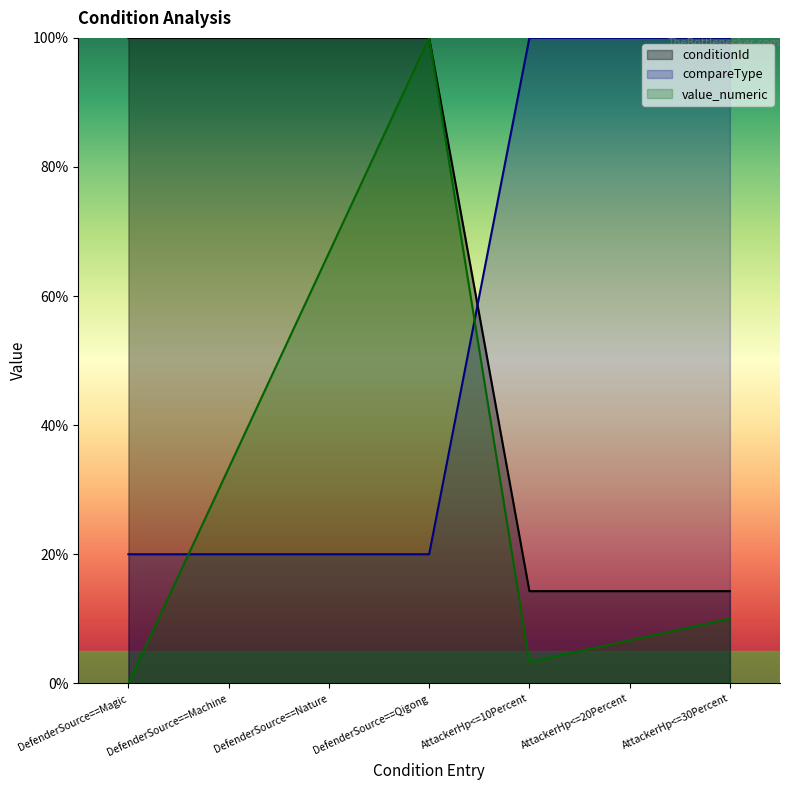

What is the highest value of the conditionId series?

100.0